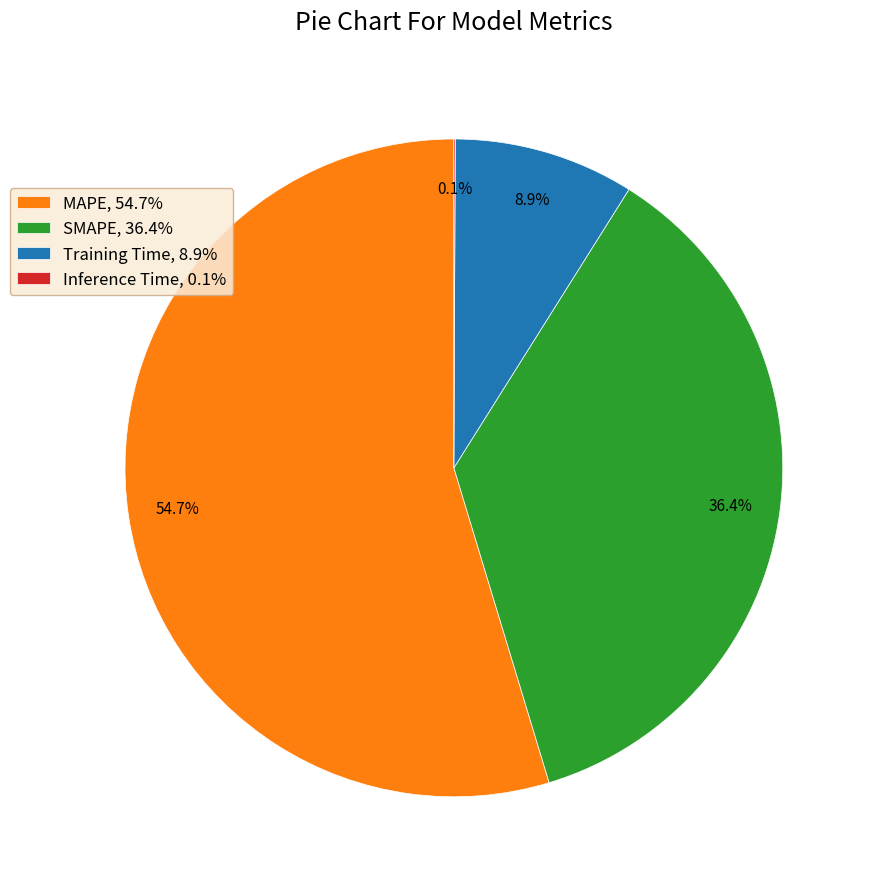

Does any single category account for the majority?

Yes